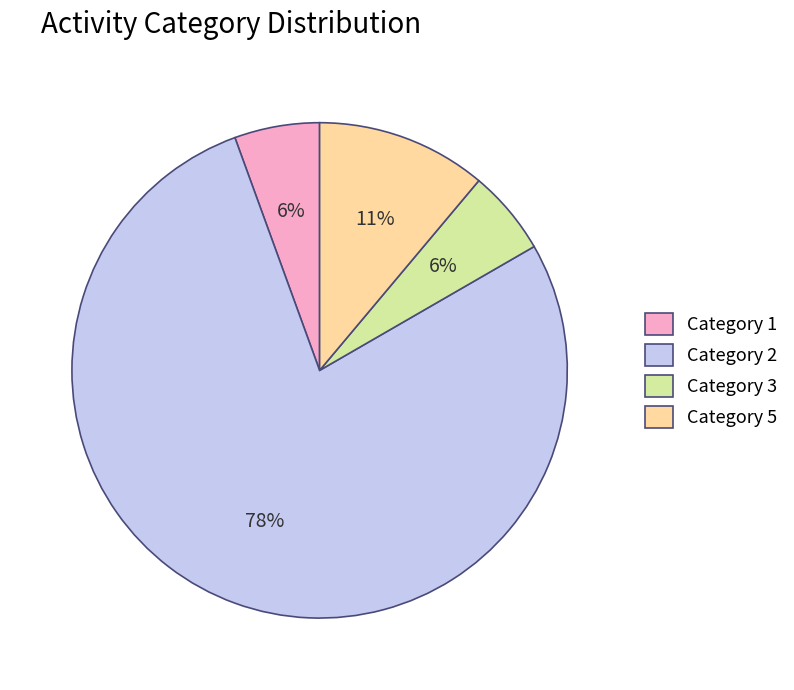

Between Category 2 and Category 1, which is larger?

Category 2